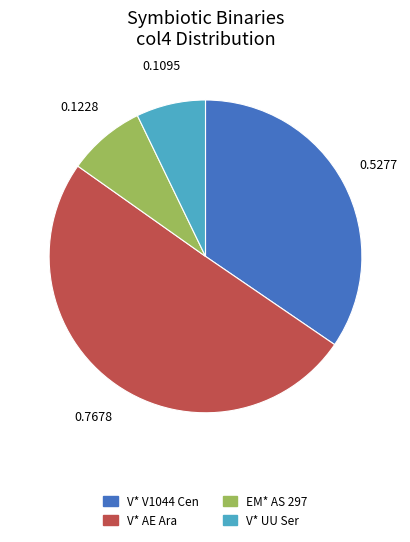

What is the majority slice?

V* AE Ara